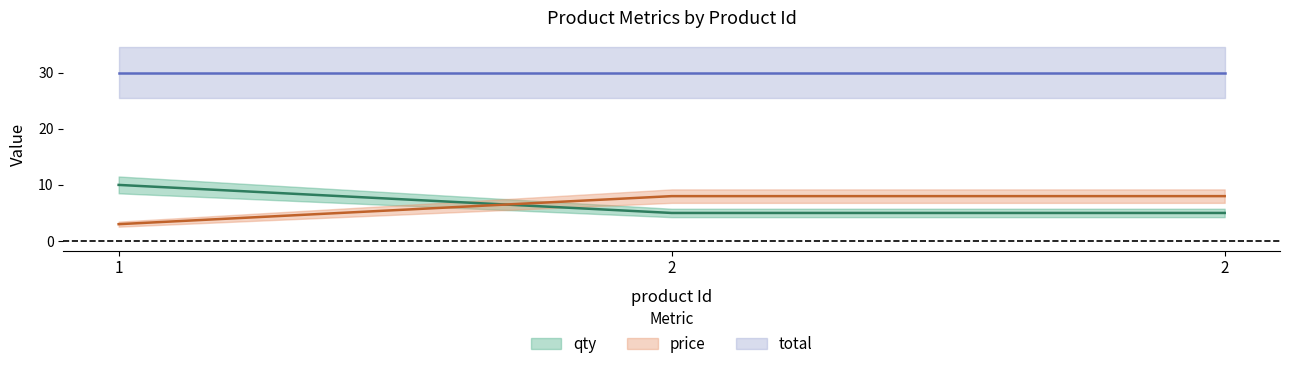

At how many categories does at least one series exceed 3?

3